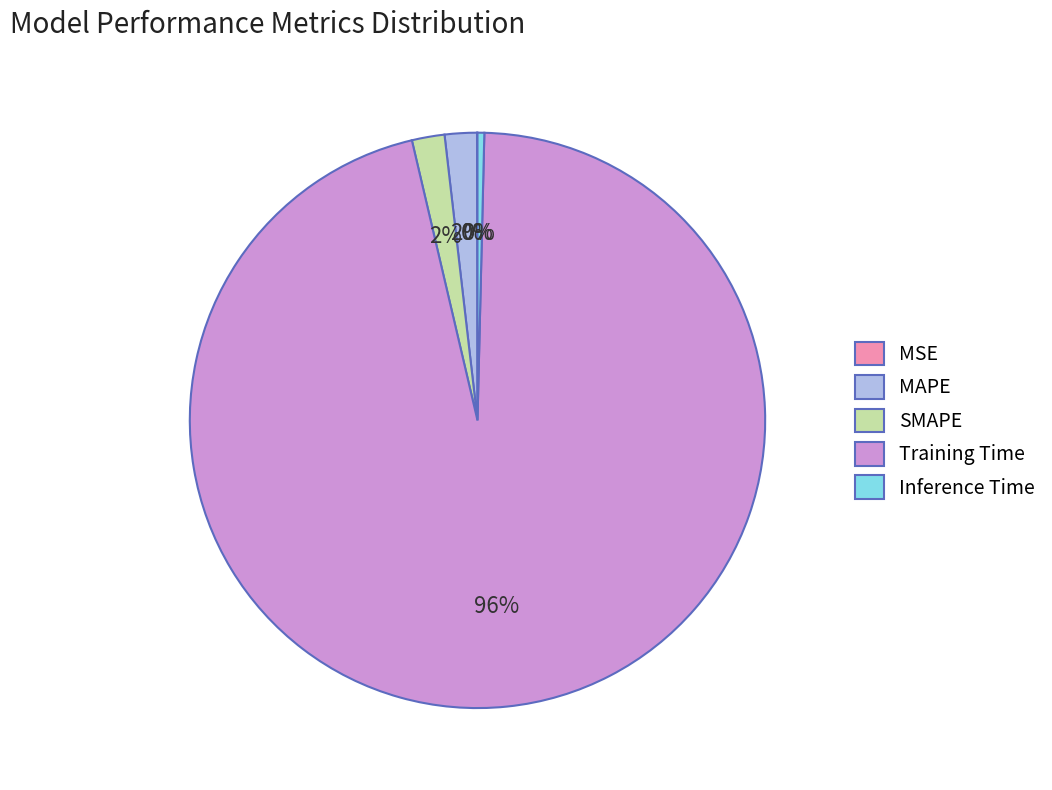

Which category has the biggest portion of the pie?

Training Time